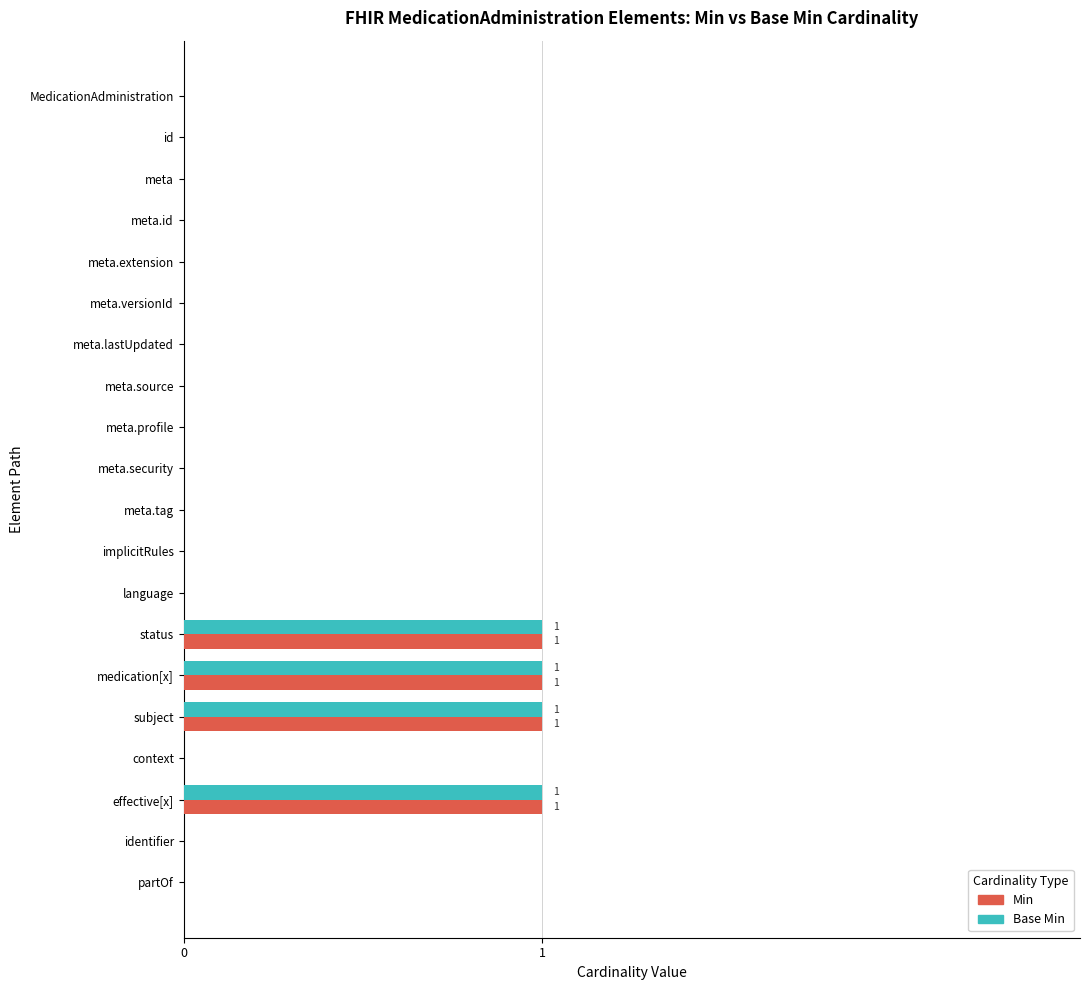

True or false: Min has a value of -1 at meta.tag.

False